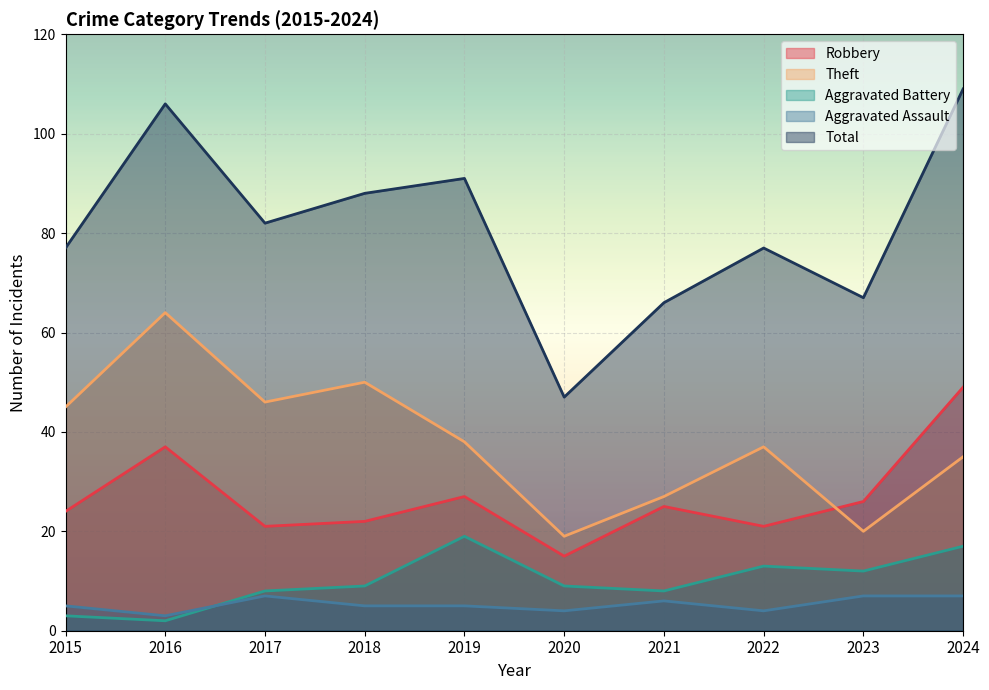

What is the greatest value displayed?

109